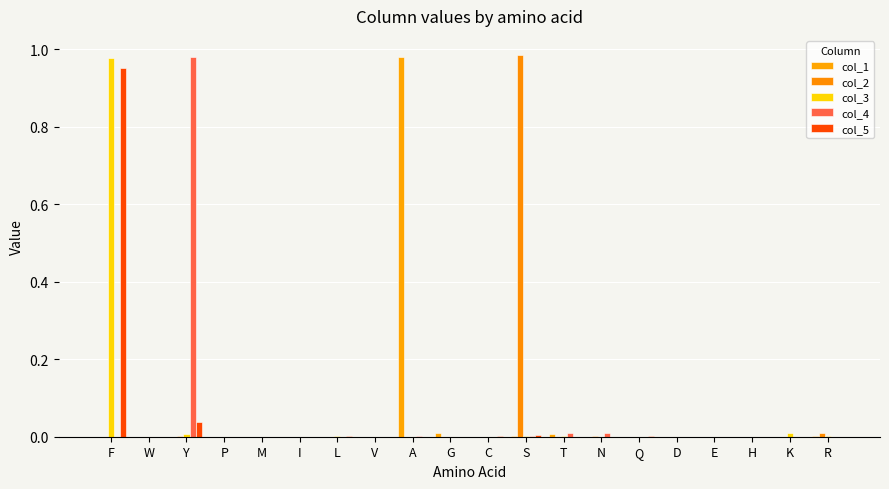

Which has a higher value, P or Y?

Y